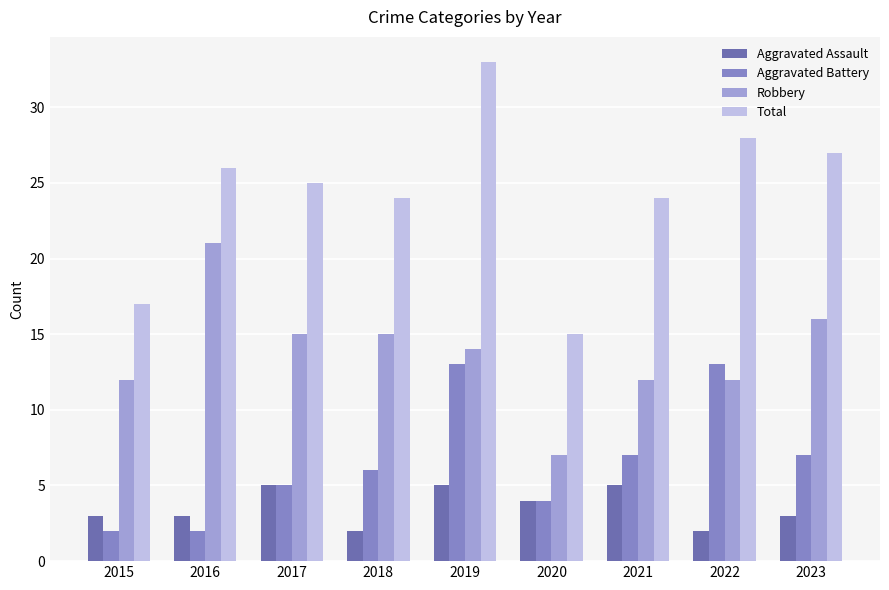

Is the value of Aggravated Assault at 2016 greater than the value of Total at 2016?

No